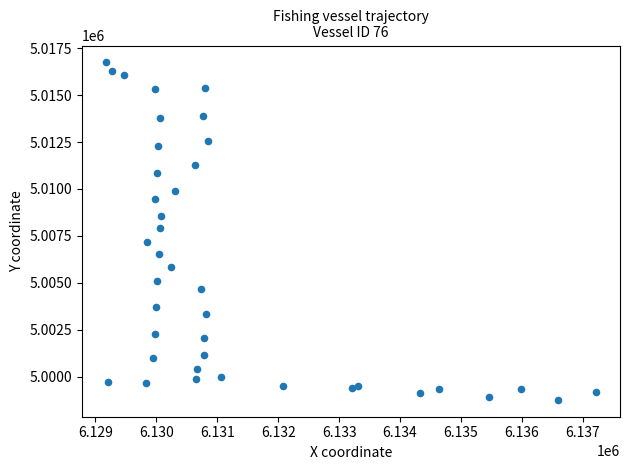

What is the range of X values (max minus min)?

8030.4